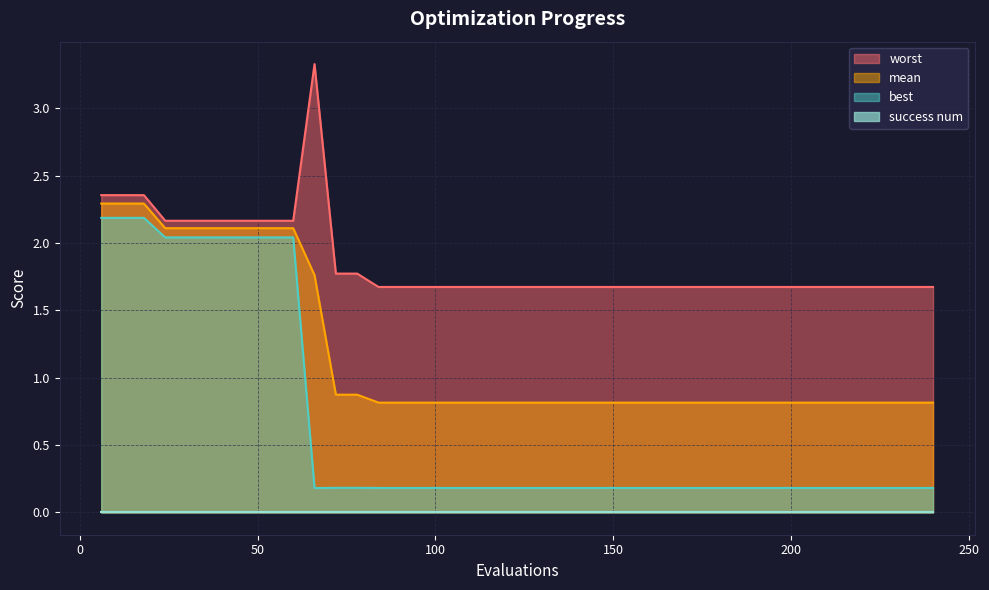

What is the highest value of the worst series?

3.3